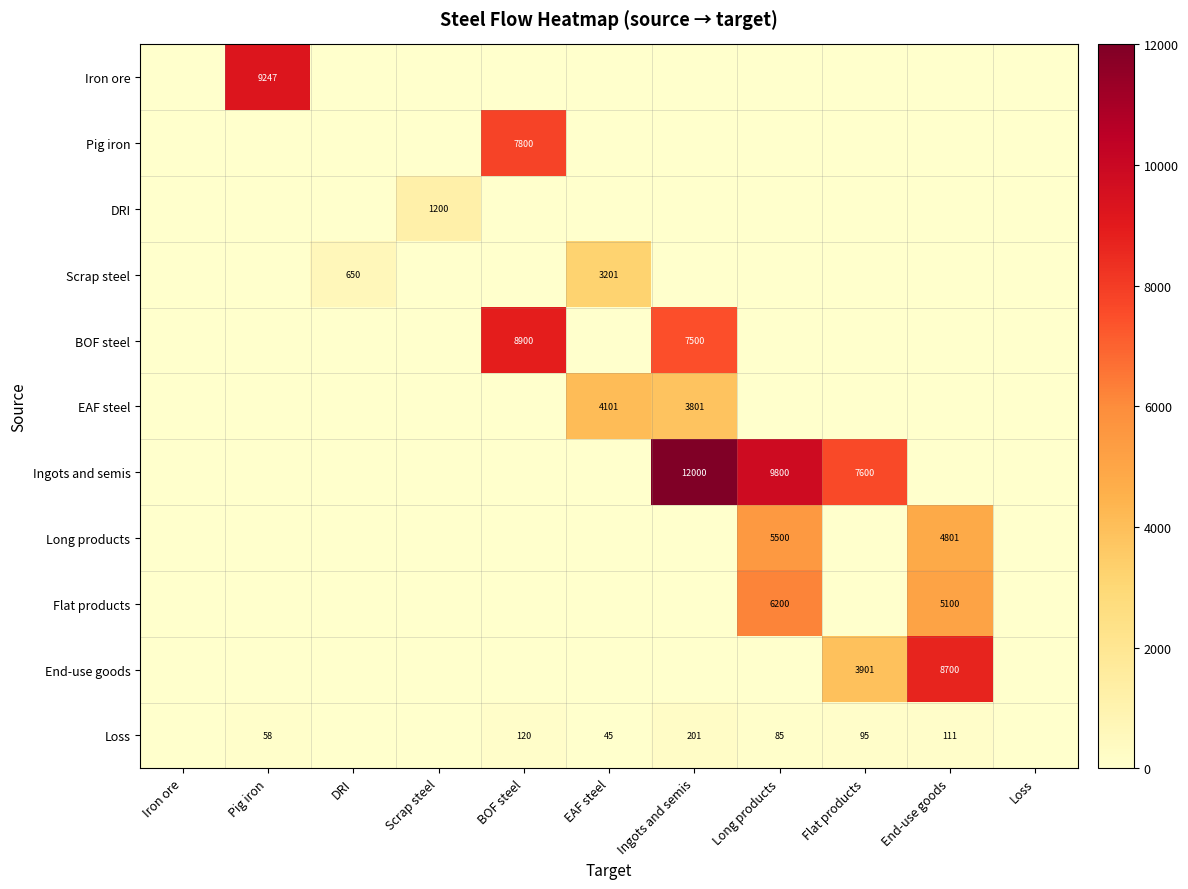

What is the total value across all series at DRI?

650.3